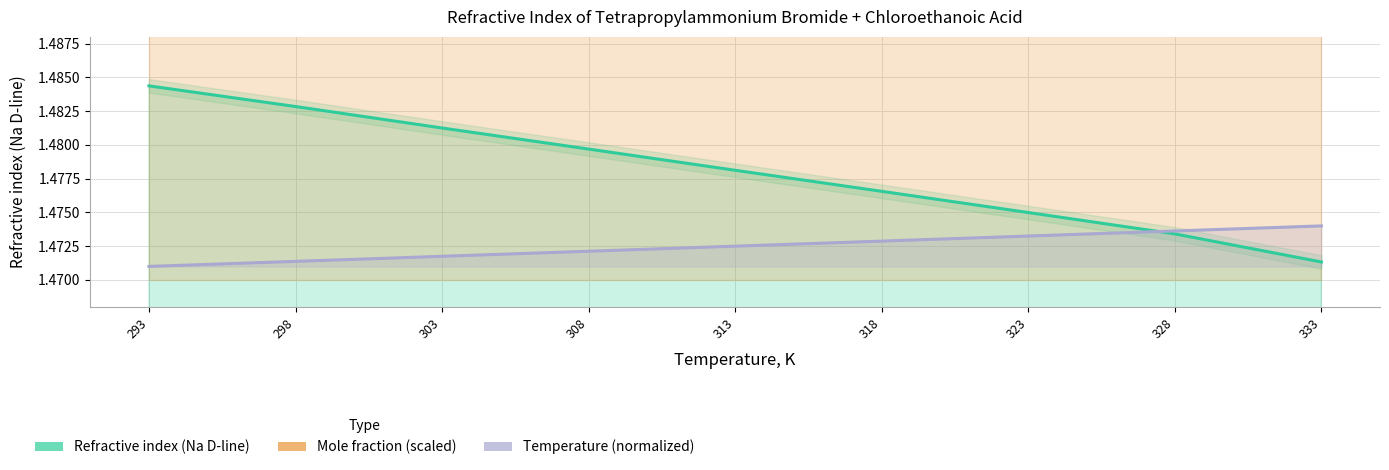

Which category has the highest value in the Refractive index (Na D-line) series?

293